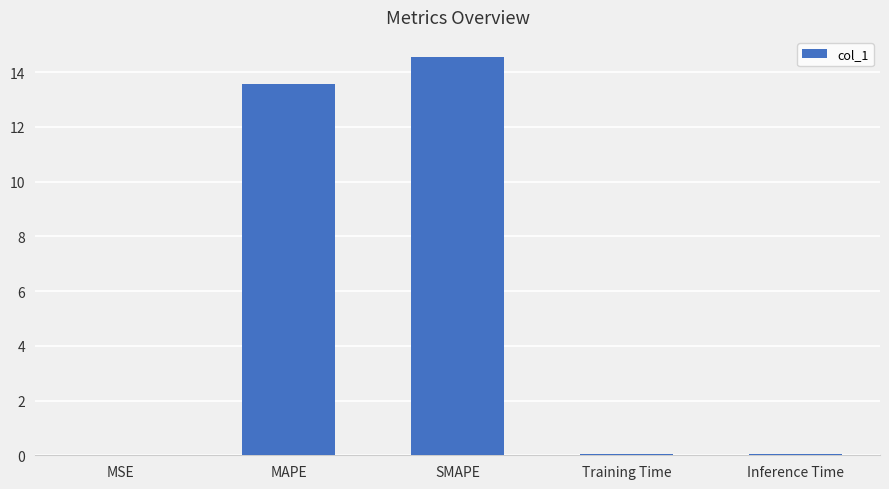

Is it true that the value at MAPE is 19.5?

False